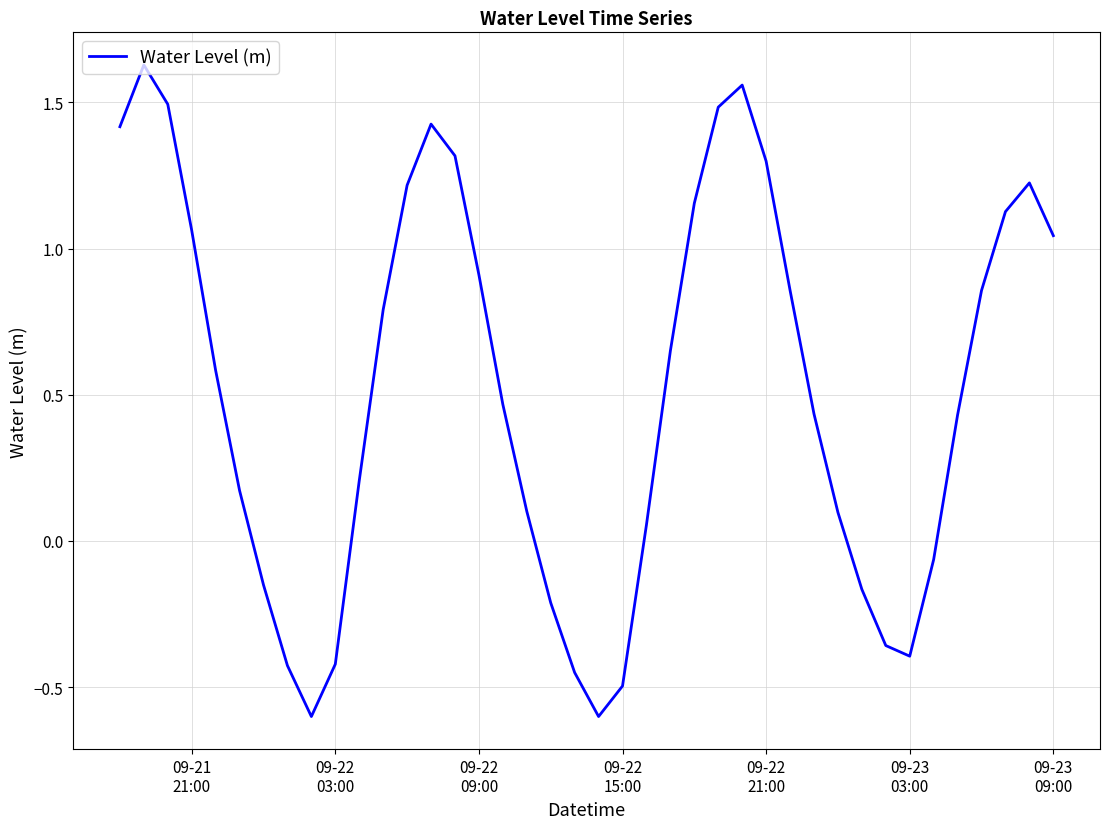

What is the smallest value displayed?

-0.6